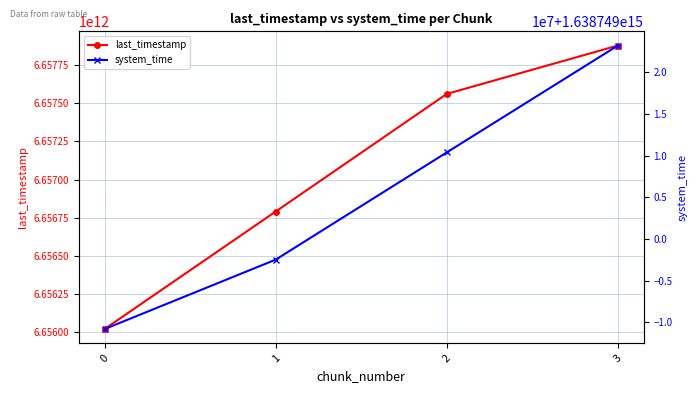

What is the highest value of the system_time series?

1638749023198452